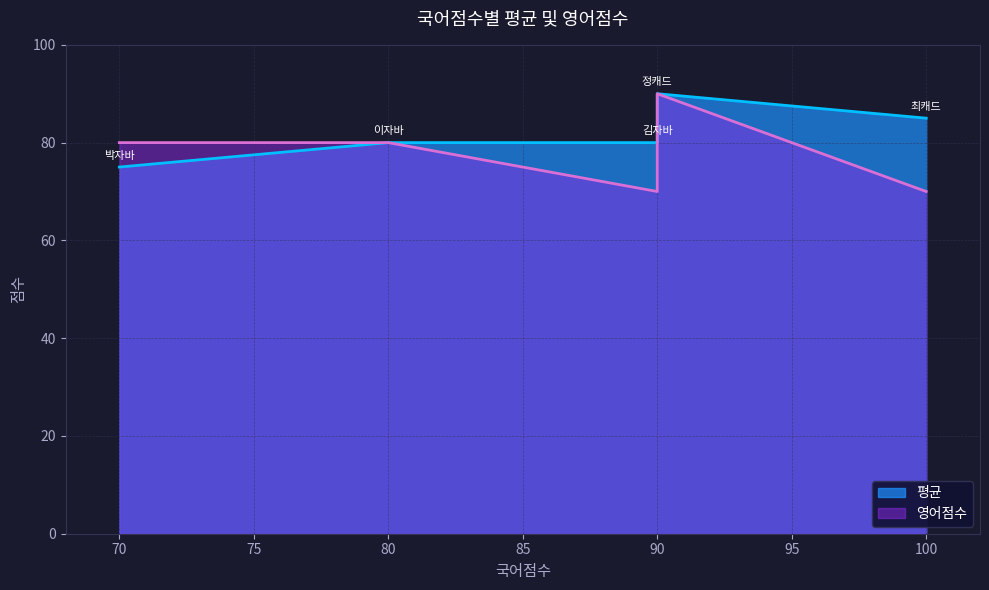

How many interior local valleys does the 영어점수 series have?

1